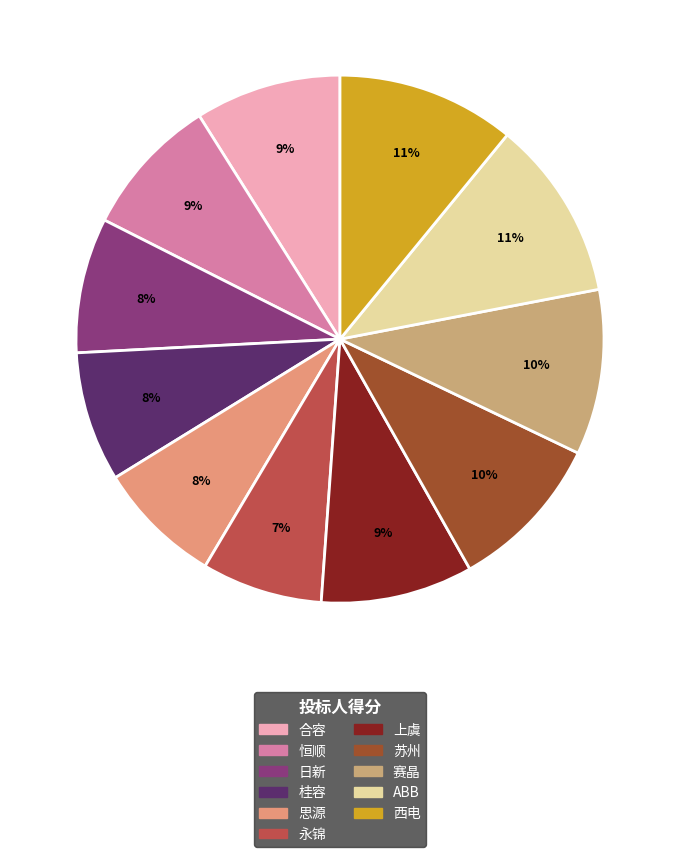

True or false: 永锦 accounts for 7% of the total.

True